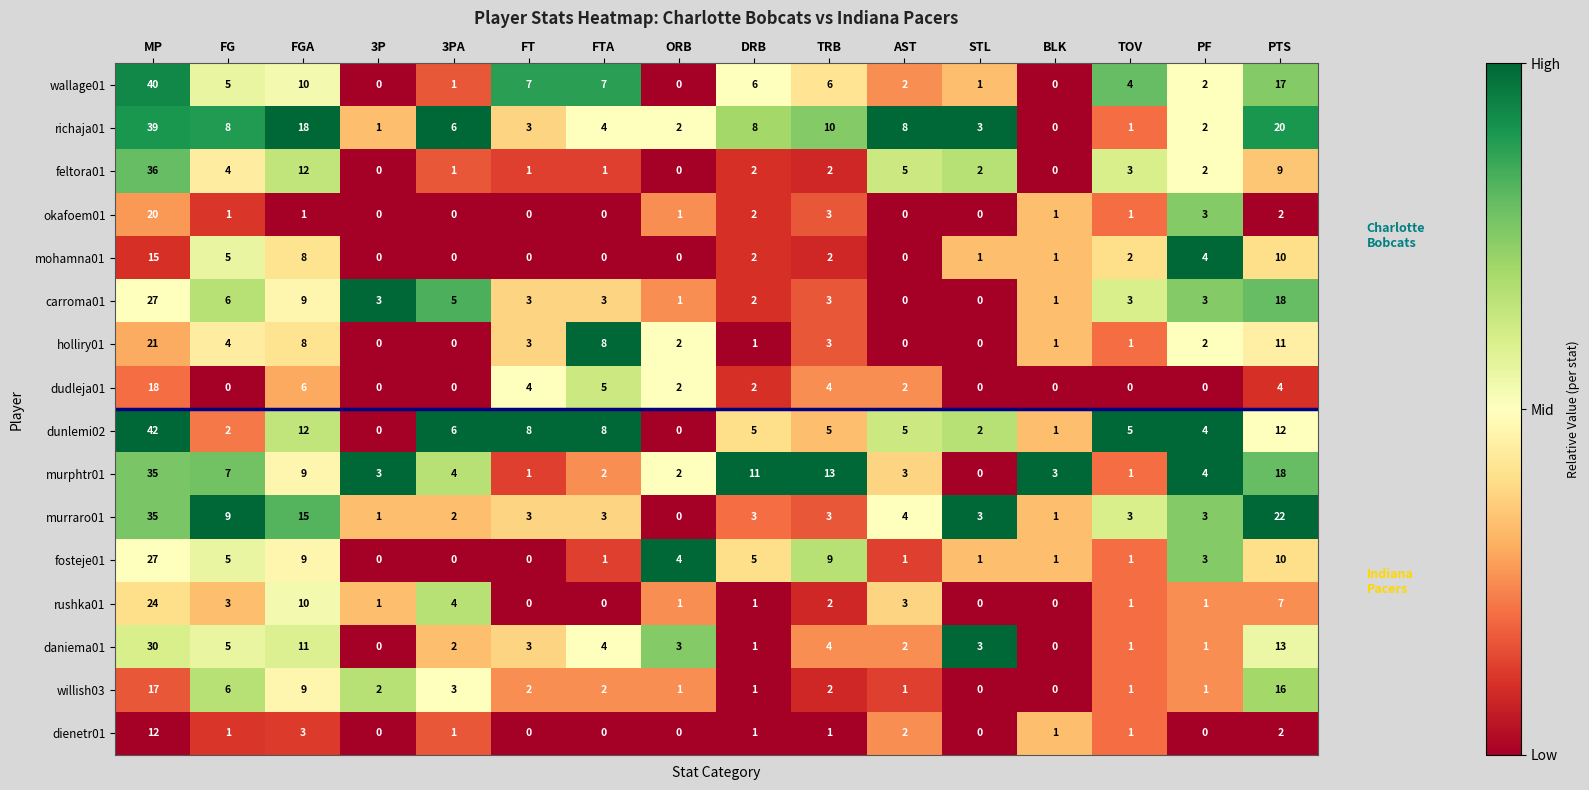

Is it true that murphtr01 equals 15 at FGA?

False